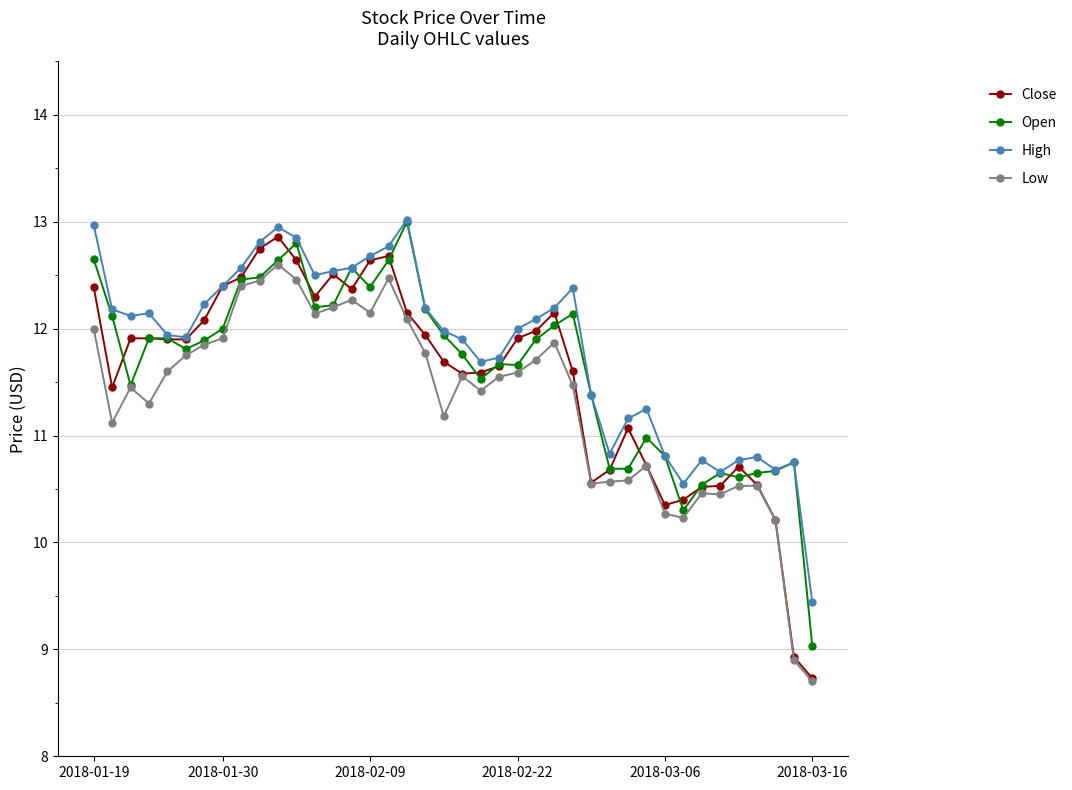

What is the lowest value of the Low series?

8.7